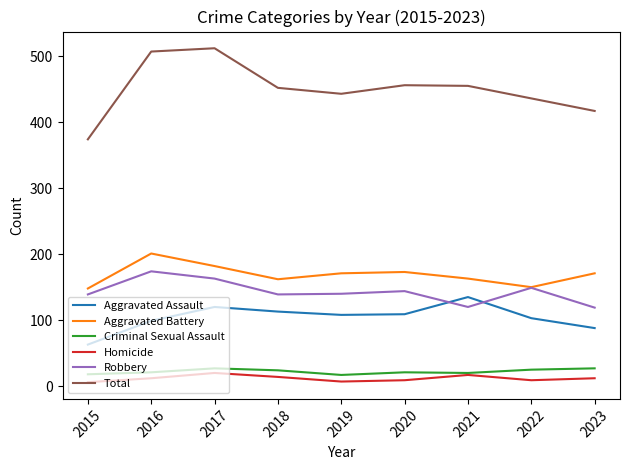

Which series has the largest range (max minus min)?

Total